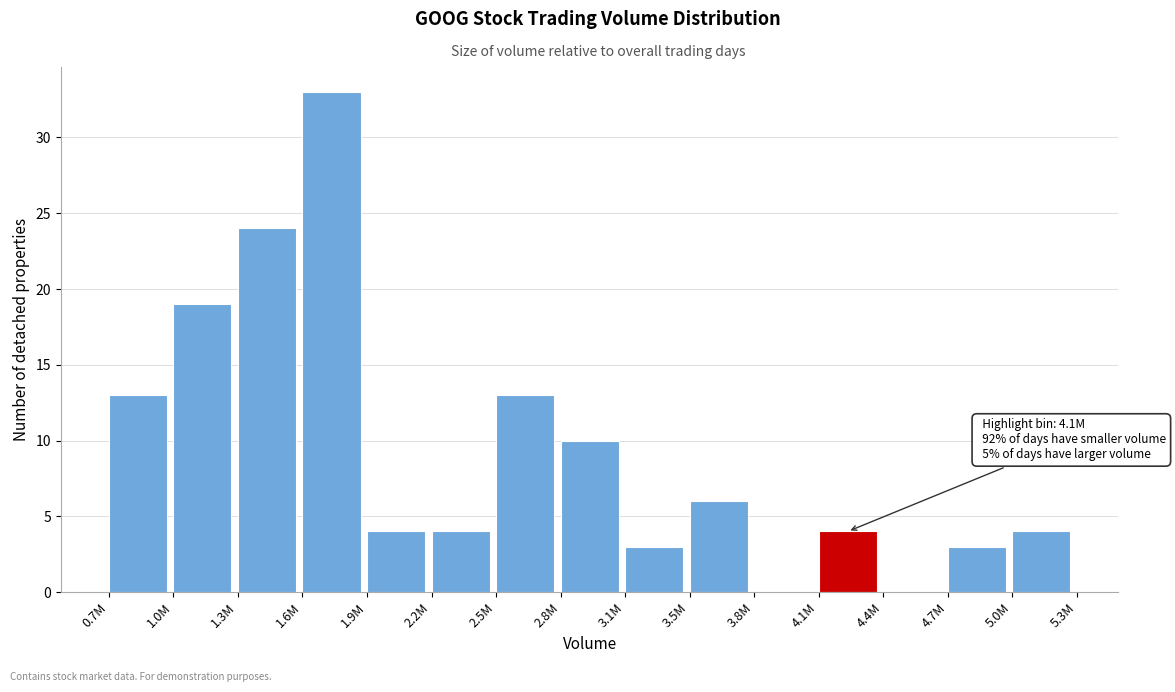

Reading right to left, list all the values displayed in this chart.

5.0M=4	4.7M=3	4.4M=0	4.1M=4	3.8M=0	3.5M=6	3.1M=3	2.8M=10	2.5M=13	2.2M=4	1.9M=4	1.6M=33	1.3M=24	1.0M=19	0.7M=13